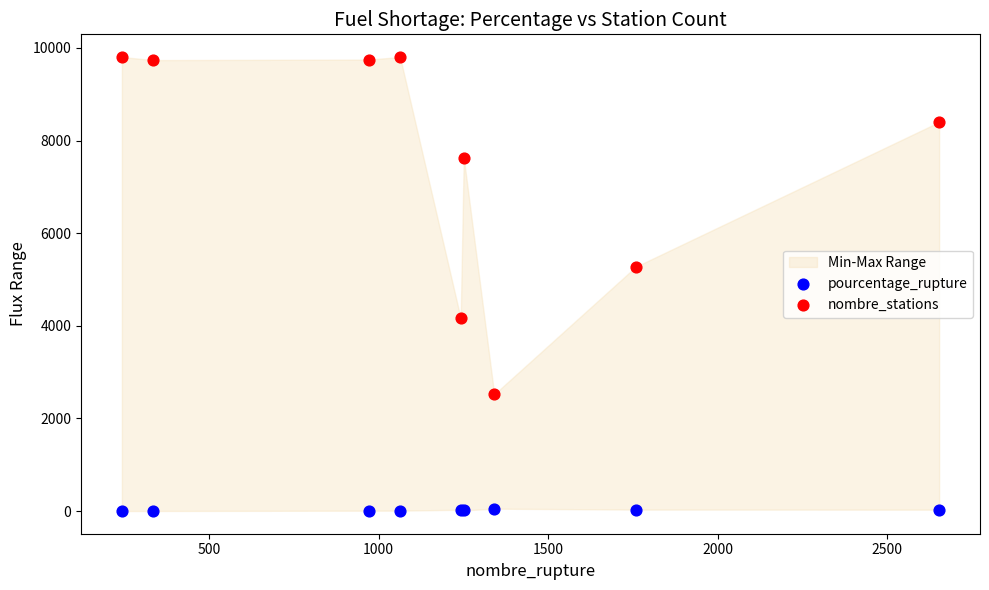

What is the X range (max minus min) for the scatter plot?

2412.0